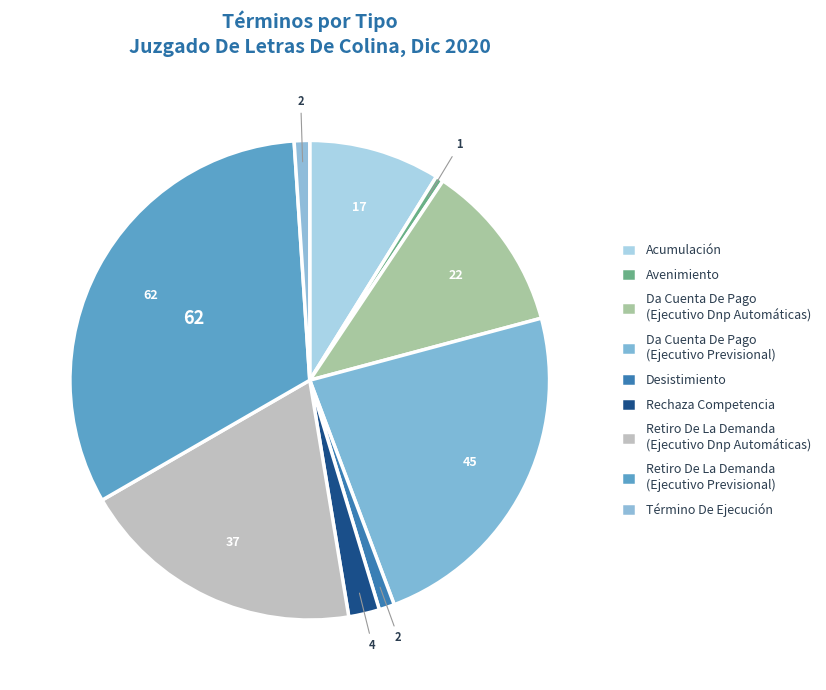

Is there any slice that represents more than half of the pie?

No